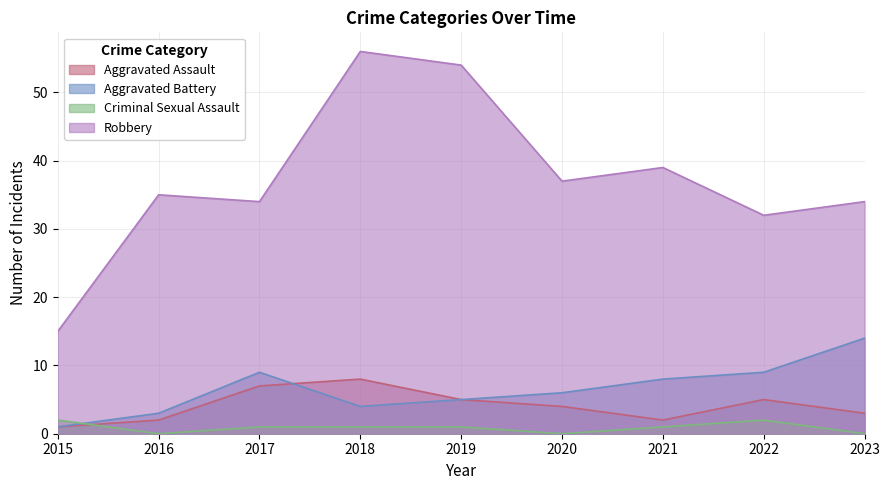

At which label is Aggravated Battery closest to 7?

2020